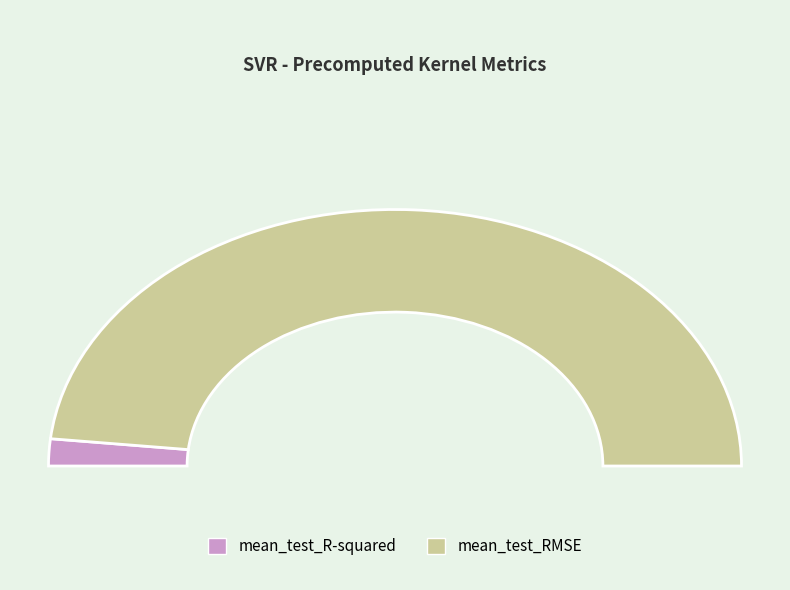

To the nearest percent, what is the difference between the largest and smallest slice percentages?

93%